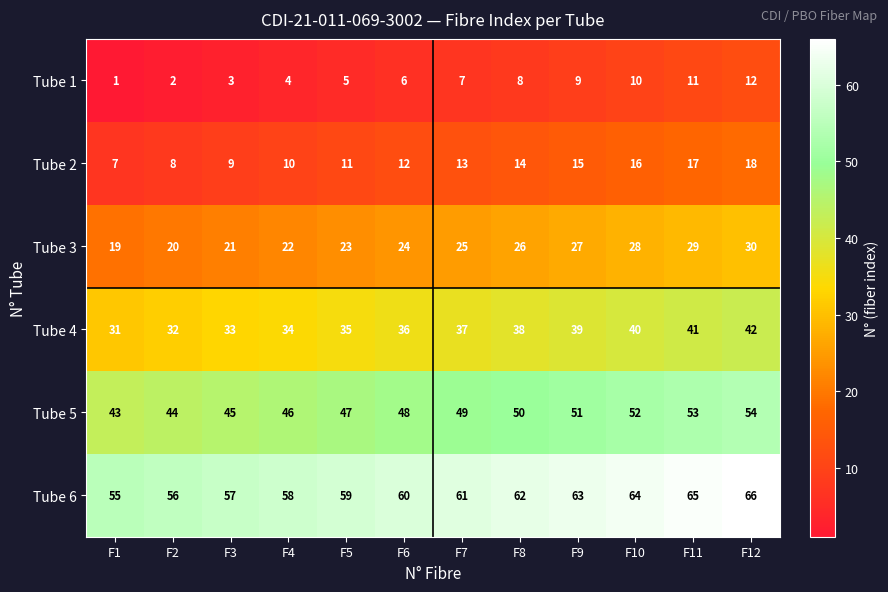

The value of Tube 4 at F1 is 44. True or false?

False